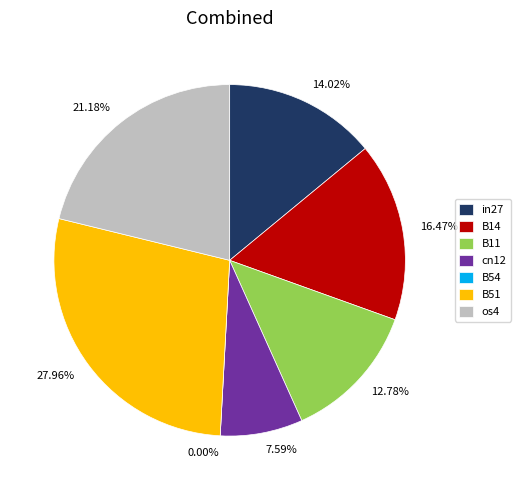

True or false: B51 accounts for 14% of the total.

False